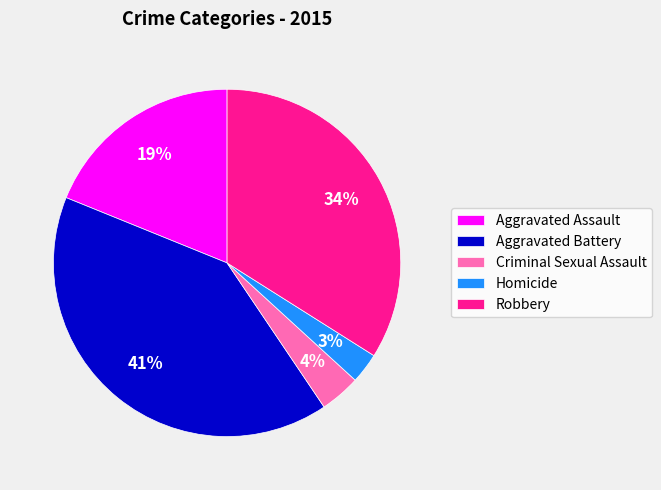

How many slices are in this pie chart?

5